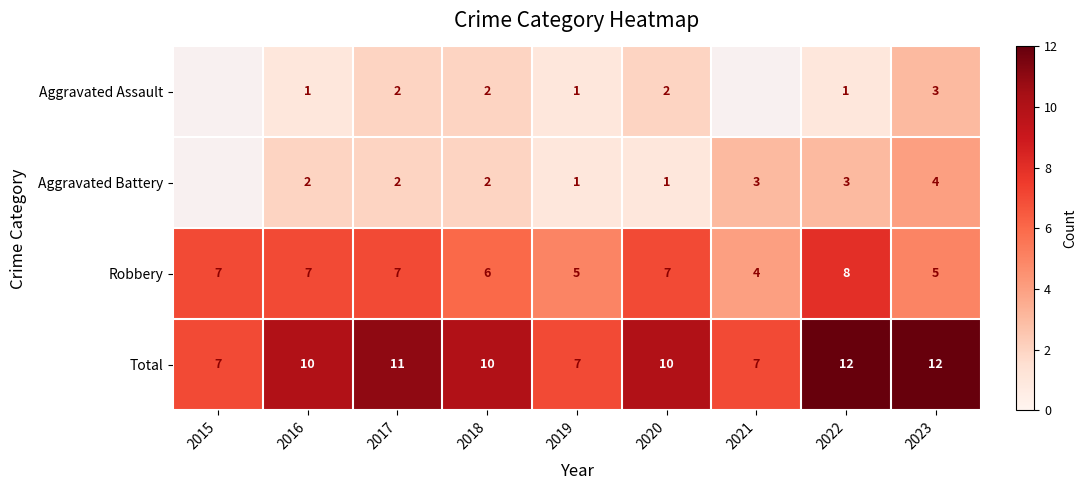

What is the spread (max minus min) of values at 2022?

11